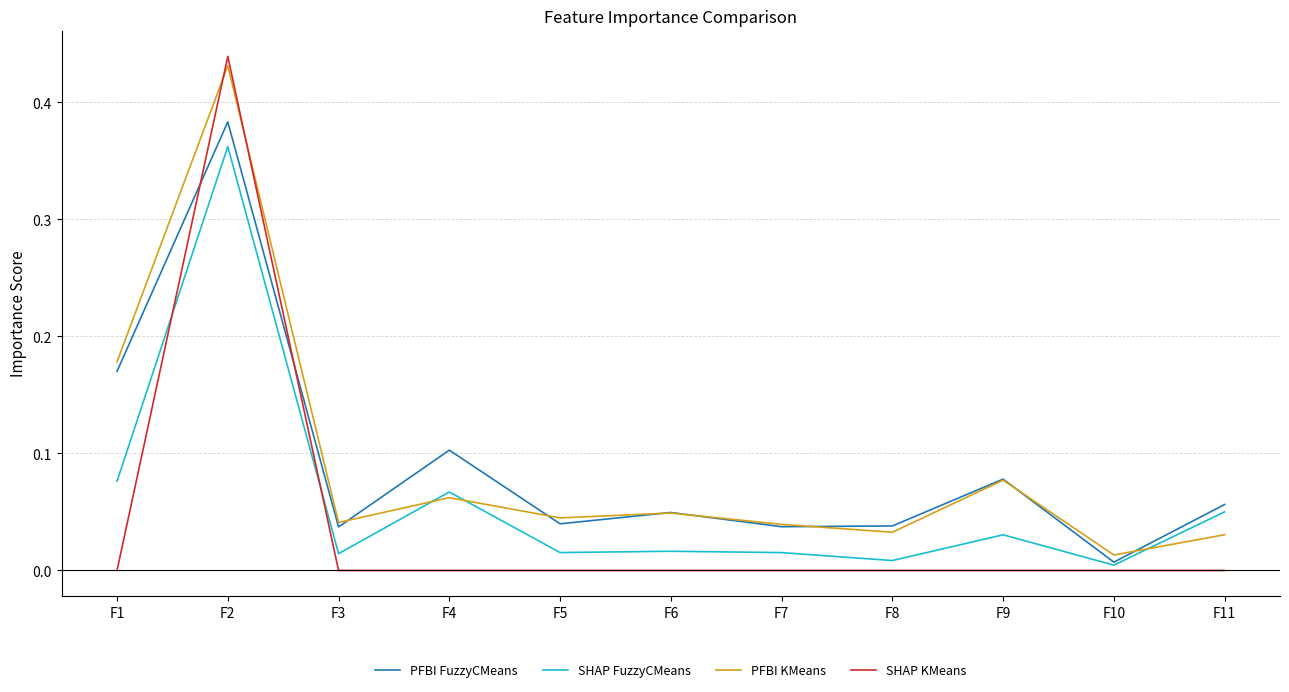

Is the value of PFBI KMeans at F1 greater than the value of PFBI FuzzyCMeans at F11?

Yes